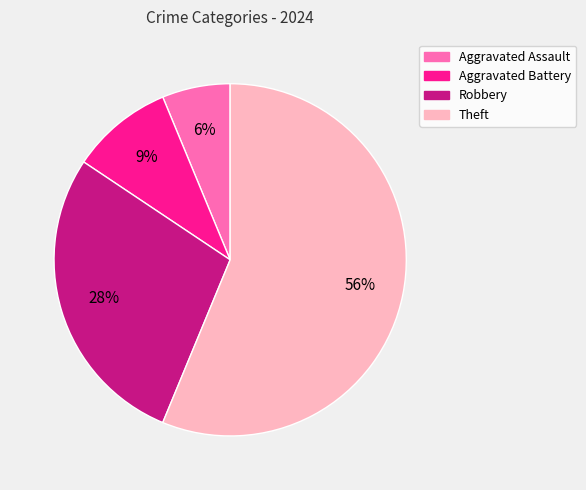

How many slices are in this pie chart?

4